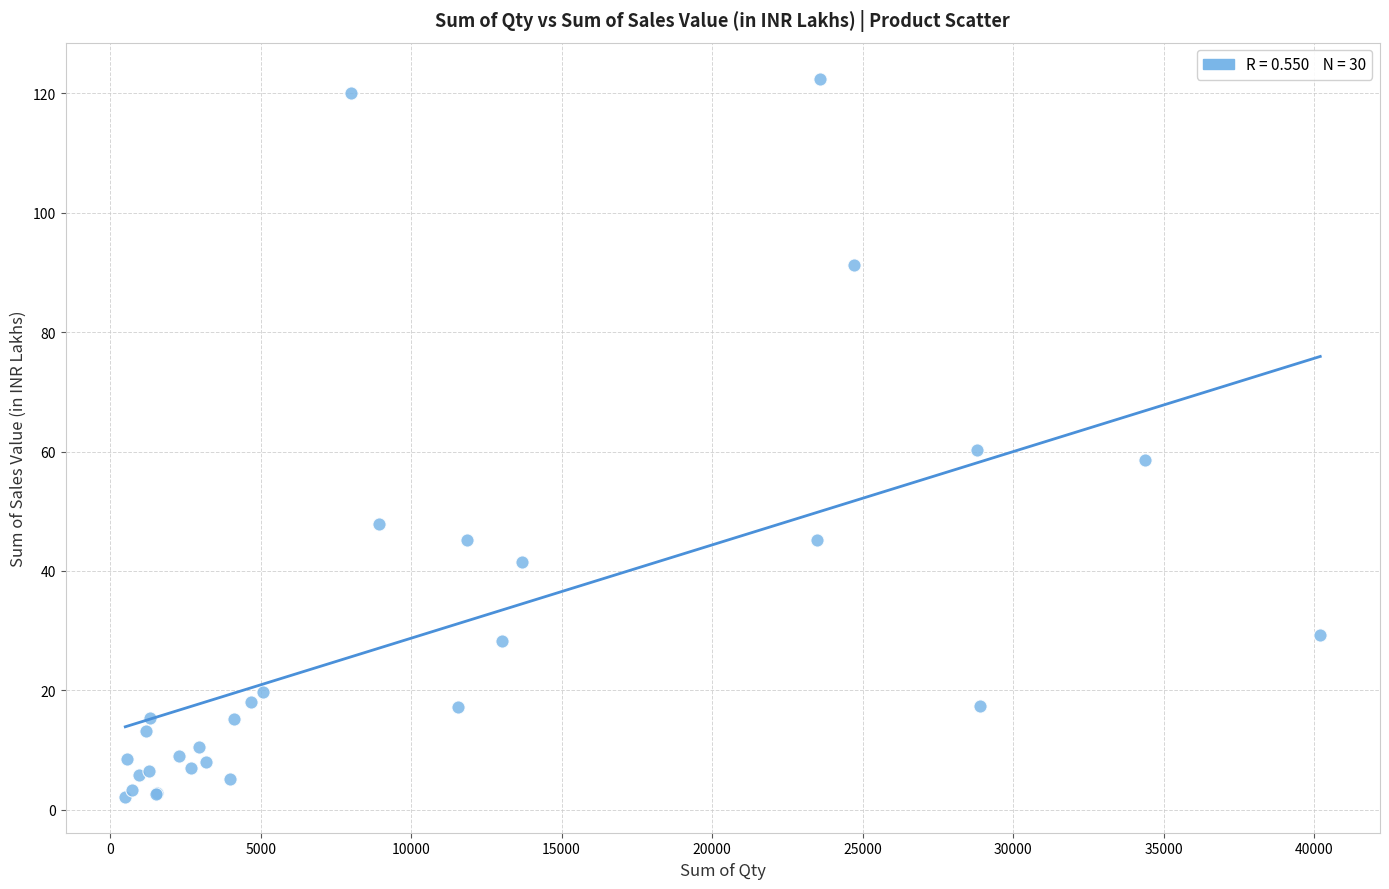

What Y value in the scatter plot is closest to 62?

60.2